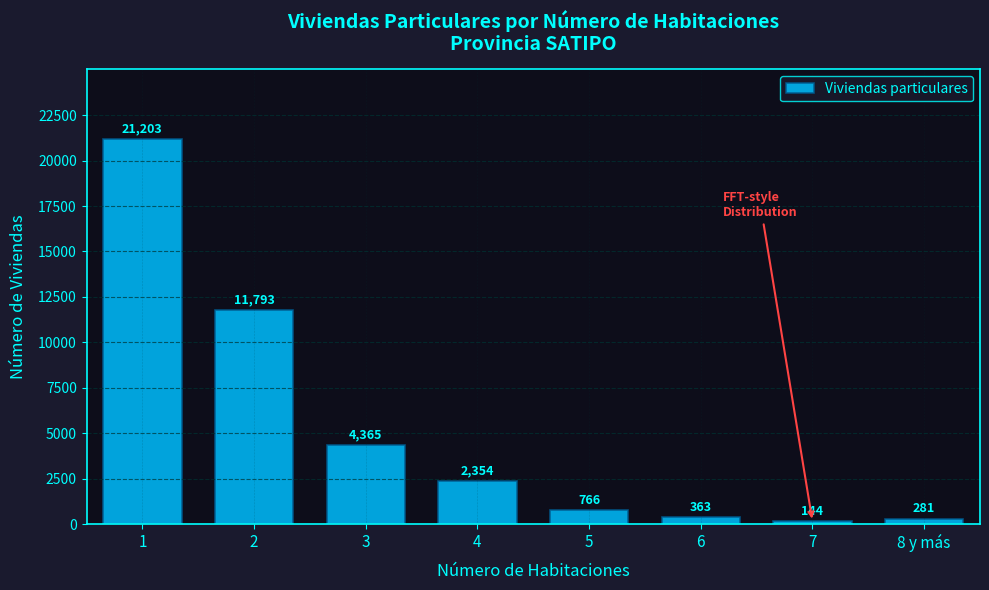

Reading left to right, list all the values displayed in this chart.

1=21203	2=11793	3=4365	4=2354	5=766	6=363	7=144	8 y más=281